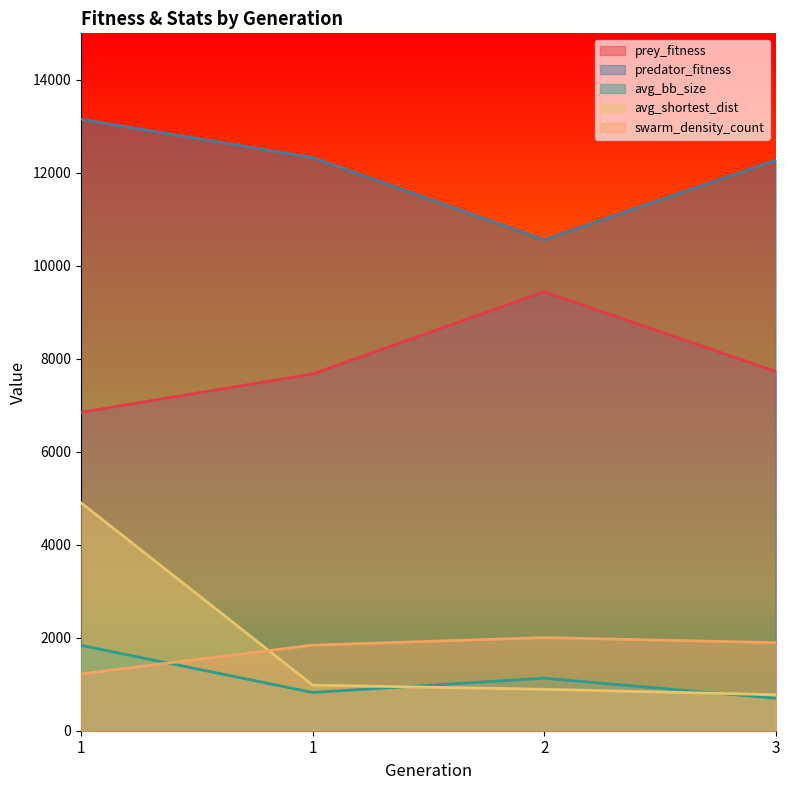

Reading right to left, extract all data points from this chart.

prey_fitness: 3=7729.0	2=9442.0	1=7673.0	1=6849.0
predator_fitness: 3=12271.0	2=10558.0	1=12327.0	1=13151.0
avg_bb_size: 3=697.6	2=1129.4	1=823.1	1=1835.8
avg_shortest_dist: 3=774.6	2=891.2	1=981.0	1=4902.5
swarm_density_count: 3=1894.5	2=2003.3	1=1840.8	1=1222.6